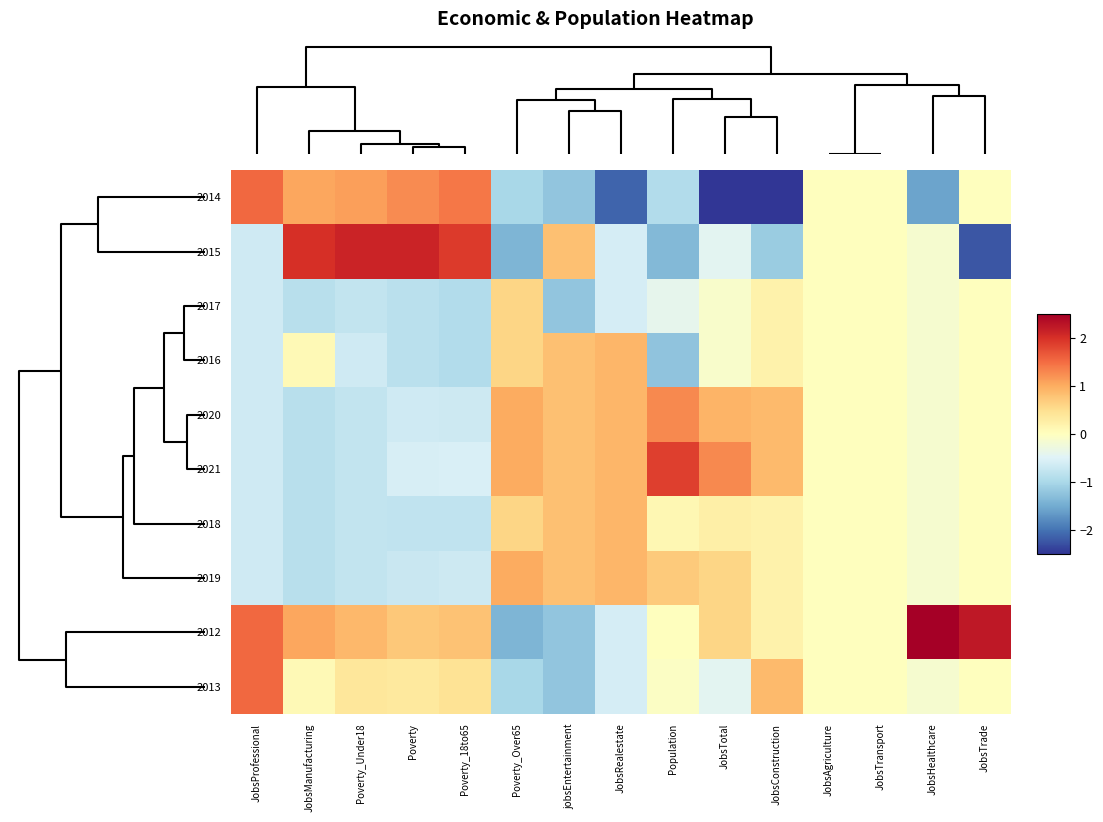

At how many categories does at least one series exceed 0?

13